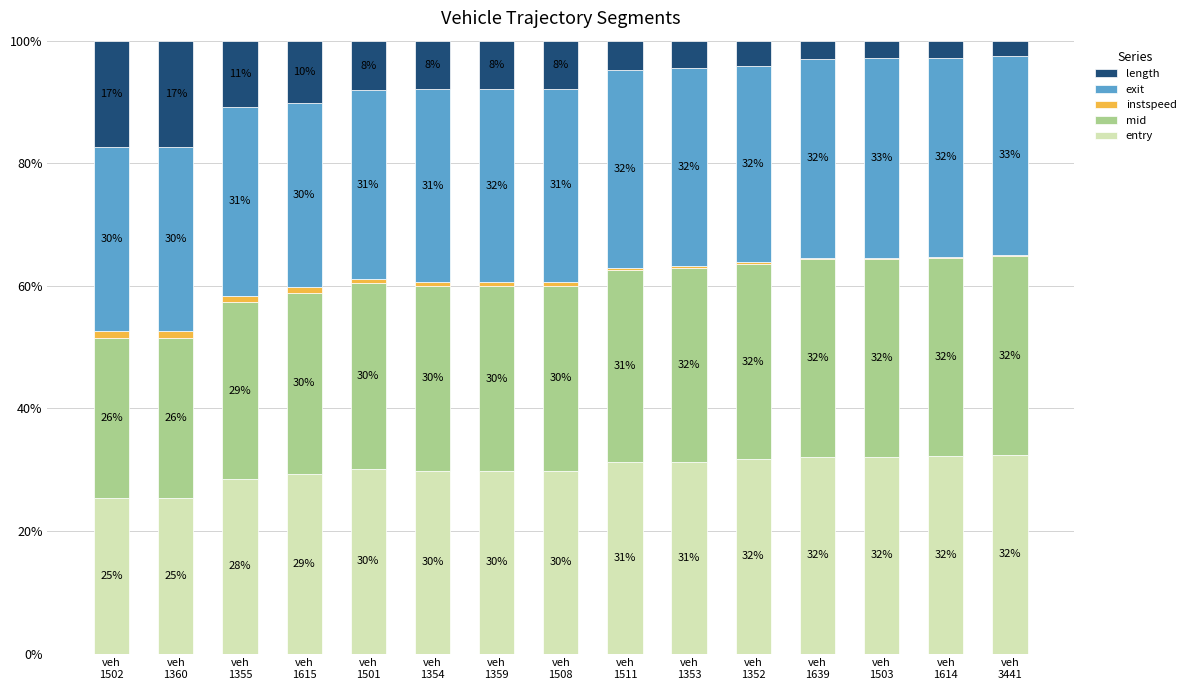

Read the instspeed value at veh
1614.

0.2